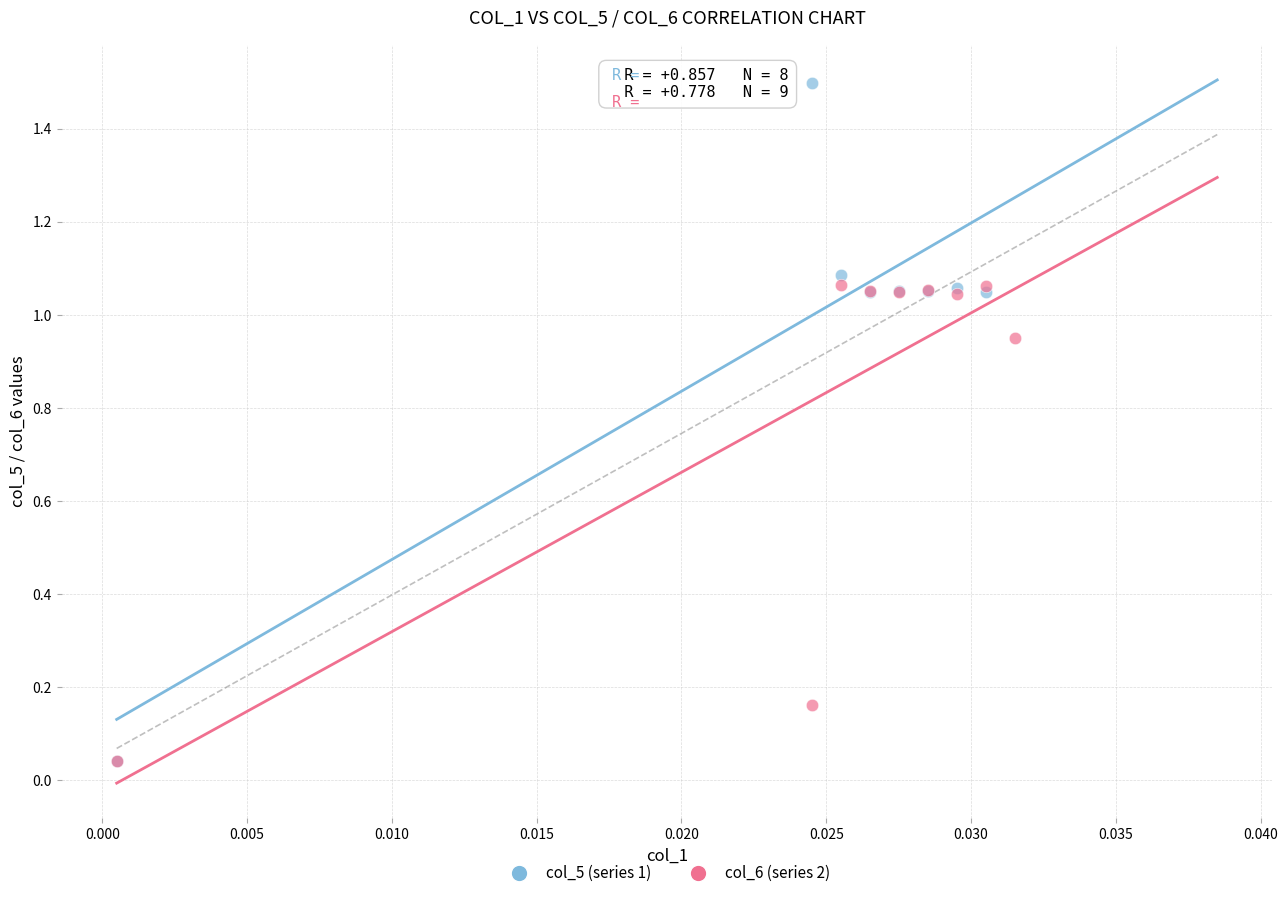

Which series has the widest spread of Y values?

col_5 (series 1)